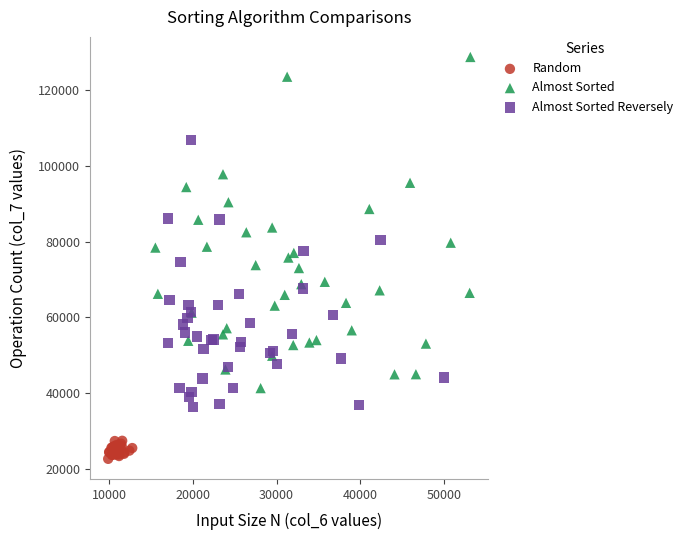

Which series contains the highest Y value?

Almost Sorted